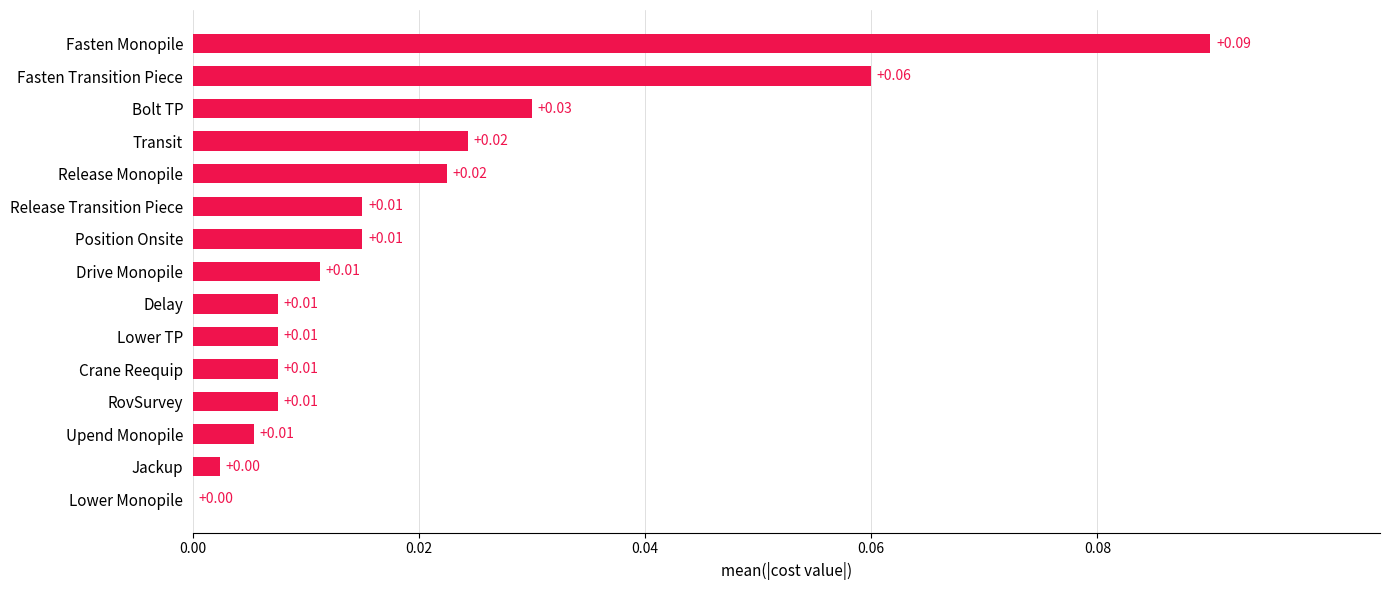

Which has a higher value, Fasten Monopile or Jackup?

Fasten Monopile